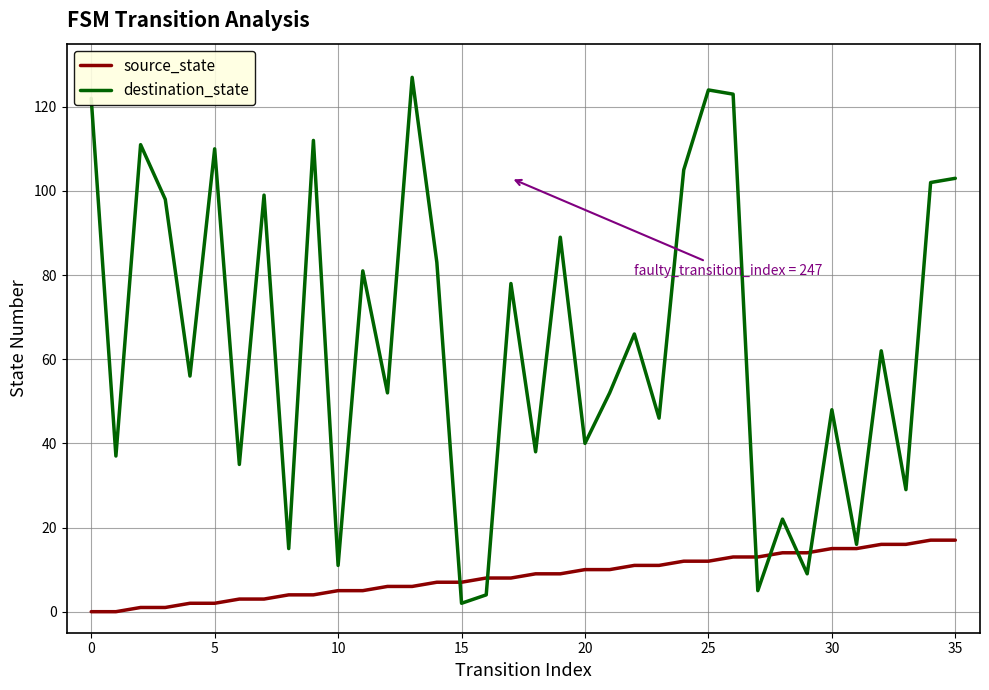

What is the maximum value shown in the chart?

127